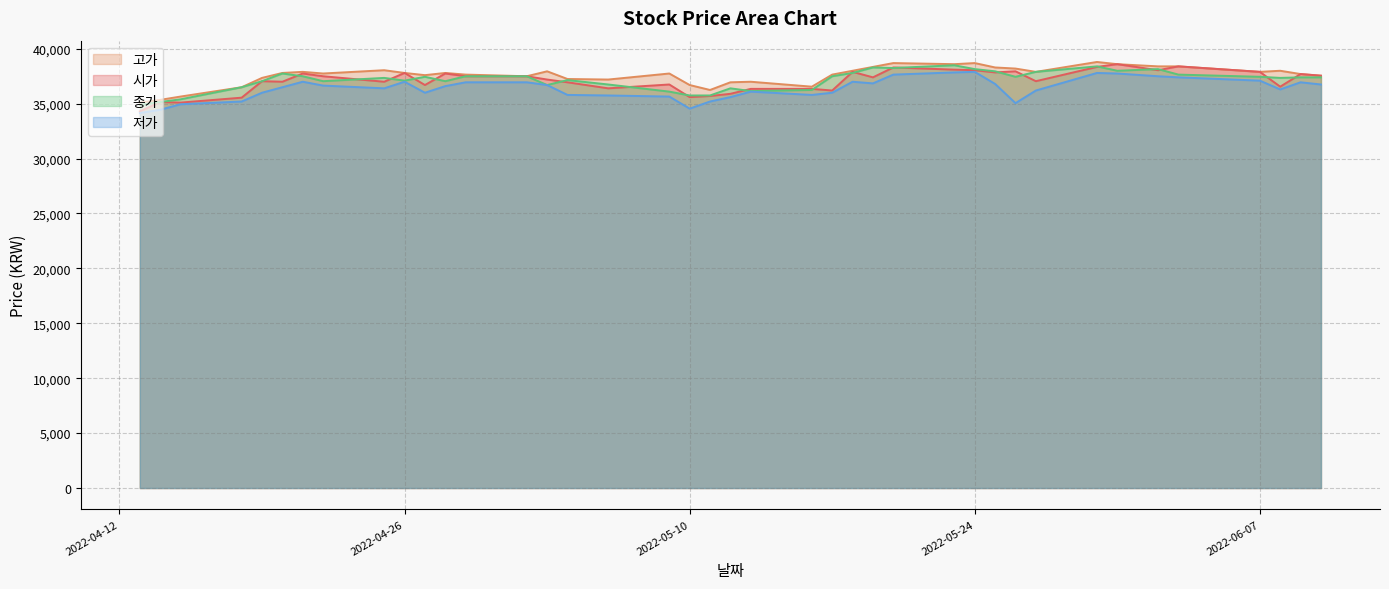

Reading left to right, what are all the values shown in this chart?

시가: 2022-04-13=34300	2022-04-14=35150	2022-04-15=35100	2022-04-18=35550	2022-04-19=37050	2022-04-20=37000	2022-04-21=37750	2022-04-22=37500	2022-04-25=37000	2022-04-26=37800	2022-04-27=36700	2022-04-28=37750	2022-04-29=37500	2022-05-02=37500	2022-05-03=37200	2022-05-04=36950	2022-05-06=36400	2022-05-09=36750	2022-05-10=35600	2022-05-11=35700	2022-05-12=35900	2022-05-13=36350	2022-05-16=36350	2022-05-17=36200	2022-05-18=37900	2022-05-19=37400	2022-05-20=38300	2022-05-23=38100	2022-05-24=38050	2022-05-25=37850	2022-05-26=37950	2022-05-27=37050	2022-05-30=38350	2022-05-31=38600	2022-06-02=38050	2022-06-03=38400	2022-06-07=37900	2022-06-08=36550	2022-06-09=37700	2022-06-10=37550
고가: 2022-04-13=35100	2022-04-14=35350	2022-04-15=35650	2022-04-18=36500	2022-04-19=37350	2022-04-20=37800	2022-04-21=37900	2022-04-22=37750	2022-04-25=38050	2022-04-26=37800	2022-04-27=37600	2022-04-28=37800	2022-04-29=37650	2022-05-02=37500	2022-05-03=37950	2022-05-04=37250	2022-05-06=37200	2022-05-09=37750	2022-05-10=36700	2022-05-11=36250	2022-05-12=36950	2022-05-13=37000	2022-05-16=36550	2022-05-17=37650	2022-05-18=38000	2022-05-19=38350	2022-05-20=38700	2022-05-23=38600	2022-05-24=38700	2022-05-25=38300	2022-05-26=38200	2022-05-27=37900	2022-05-30=38800	2022-05-31=38600	2022-06-02=38400	2022-06-03=38400	2022-06-07=37900	2022-06-08=38000	2022-06-09=37700	2022-06-10=37550
저가: 2022-04-13=34150	2022-04-14=34450	2022-04-15=34950	2022-04-18=35200	2022-04-19=36000	2022-04-20=36500	2022-04-21=37000	2022-04-22=36650	2022-04-25=36400	2022-04-26=37000	2022-04-27=36000	2022-04-28=36600	2022-04-29=36950	2022-05-02=36950	2022-05-03=36700	2022-05-04=35800	2022-05-06=35750	2022-05-09=35650	2022-05-10=34550	2022-05-11=35200	2022-05-12=35600	2022-05-13=36100	2022-05-16=35800	2022-05-17=36000	2022-05-18=37000	2022-05-19=36850	2022-05-20=37650	2022-05-23=37850	2022-05-24=37900	2022-05-25=36800	2022-05-26=35050	2022-05-27=36200	2022-05-30=37800	2022-05-31=37750	2022-06-02=37500	2022-06-03=37400	2022-06-07=37100	2022-06-08=36300	2022-06-09=36950	2022-06-10=36750
종가: 2022-04-13=34900	2022-04-14=35150	2022-04-15=35400	2022-04-18=36500	2022-04-19=37050	2022-04-20=37750	2022-04-21=37500	2022-04-22=37050	2022-04-25=37350	2022-04-26=37100	2022-04-27=37450	2022-04-28=37050	2022-04-29=37500	2022-05-02=37500	2022-05-03=36700	2022-05-04=37150	2022-05-06=36750	2022-05-09=36100	2022-05-10=35750	2022-05-11=35750	2022-05-12=36400	2022-05-13=36150	2022-05-16=36250	2022-05-17=37500	2022-05-18=37800	2022-05-19=38300	2022-05-20=38250	2022-05-23=38500	2022-05-24=38150	2022-05-25=37950	2022-05-26=37450	2022-05-27=37900	2022-05-30=38400	2022-05-31=38000	2022-06-02=38150	2022-06-03=37650	2022-06-07=37450	2022-06-08=37350	2022-06-09=37400	2022-06-10=37400